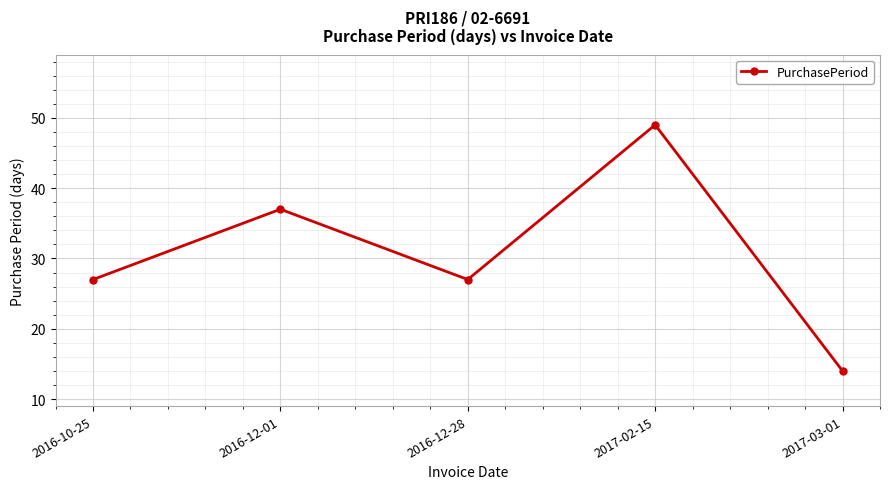

True or false: the data shows 37 at 2016-12-01.

True